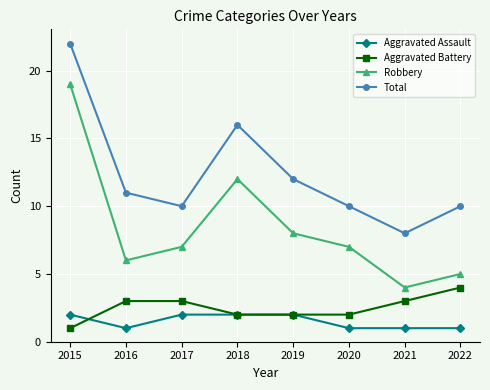

At which label does Robbery first exceed 7?

2015